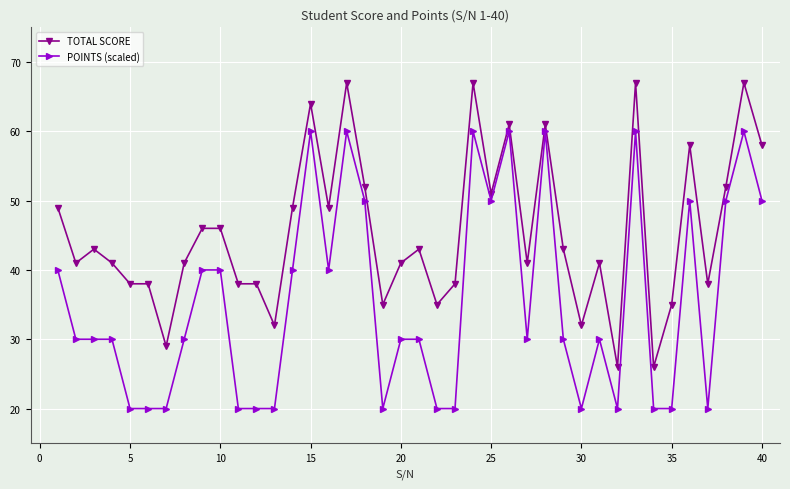

How many values in the TOTAL SCORE series are below 43?

20